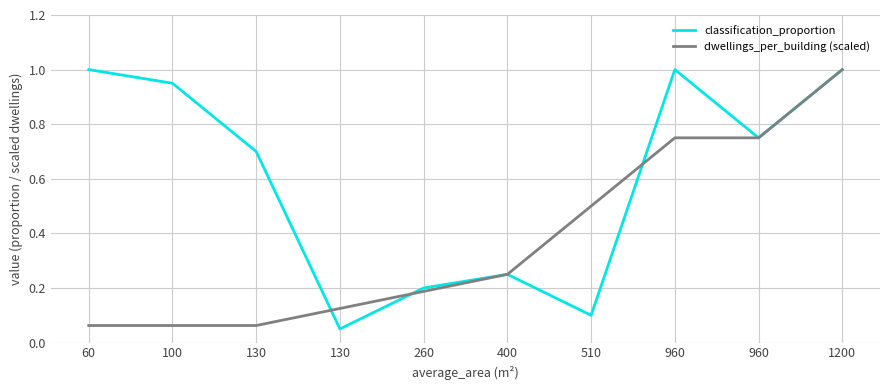

Reading right to left, list all the values displayed in this chart.

classification_proportion: 1200=1.0	960=0.8	960=1.0	510=0.1	400=0.2	260=0.2	130=0.1	130=0.7	100=0.9	60=1.0
dwellings_per_building (scaled): 1200=1.0	960=0.8	960=0.8	510=0.5	400=0.2	260=0.2	130=0.1	130=0.1	100=0.1	60=0.1